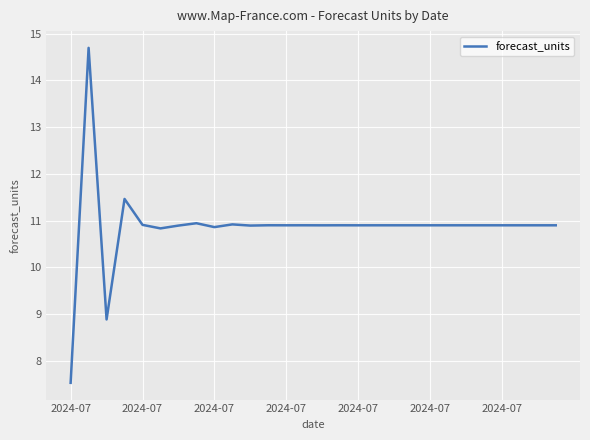

What is the difference between the maximum and minimum values?

7.2